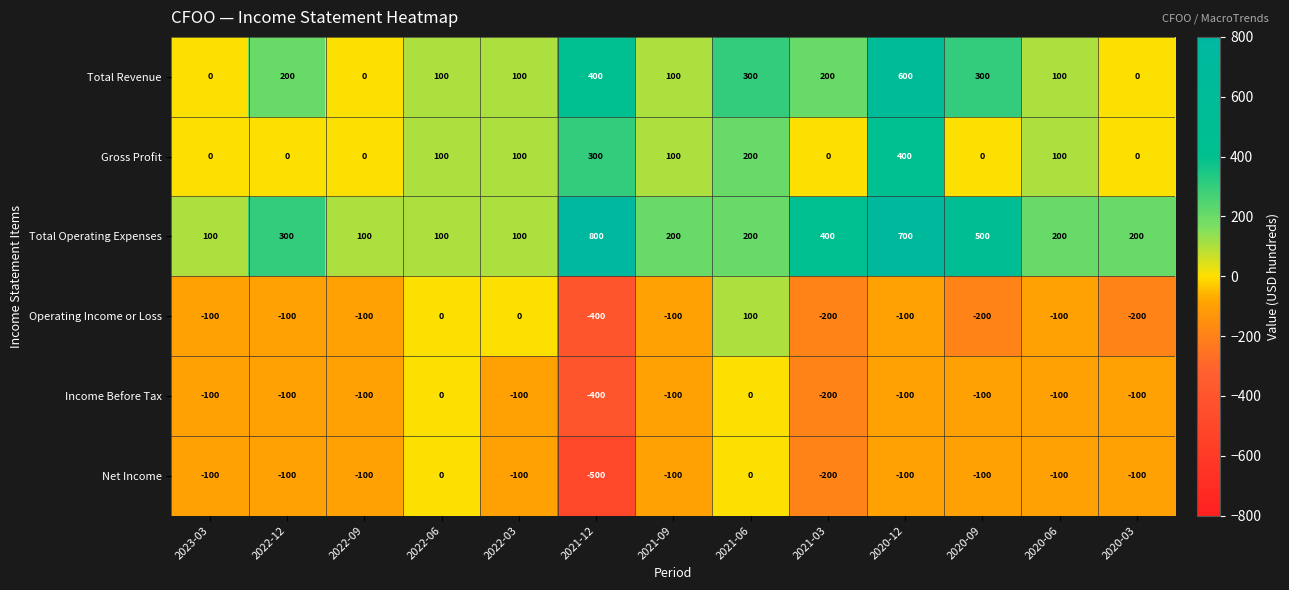

The value of Operating Income or Loss at 2020-06 is -23. True or false?

False